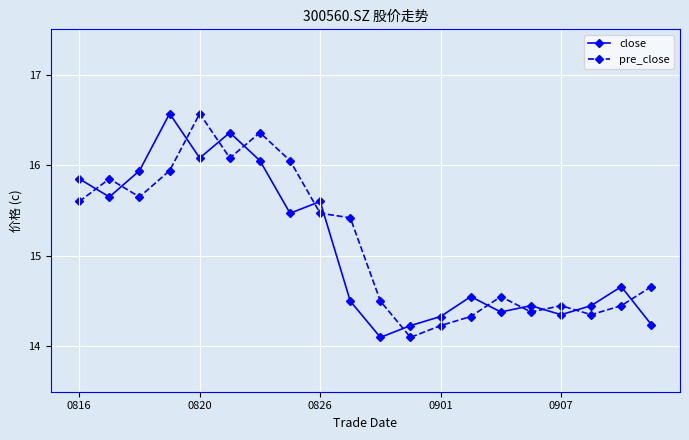

True or false: close has more than 0 points higher than both neighbors.

True